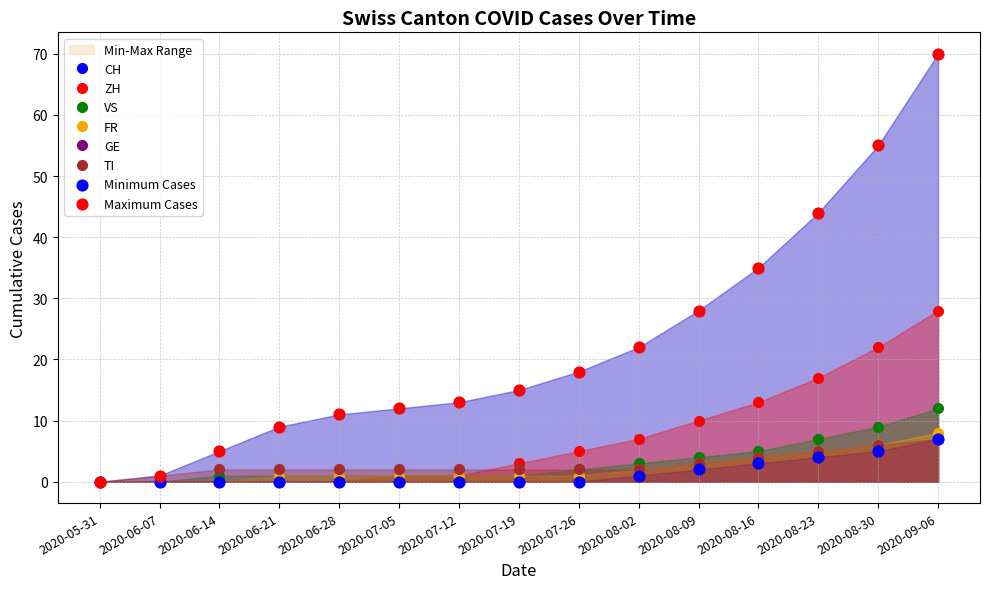

Which series reaches the minimum Y coordinate?

CH